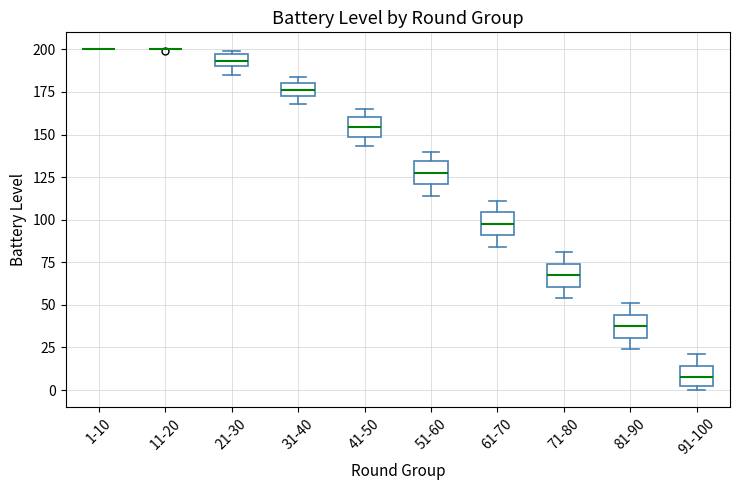

Where is the lower edge of the box for 41-50 on the y-axis? The values are not printed on the chart, so give them approximately, as read against the axis.

150